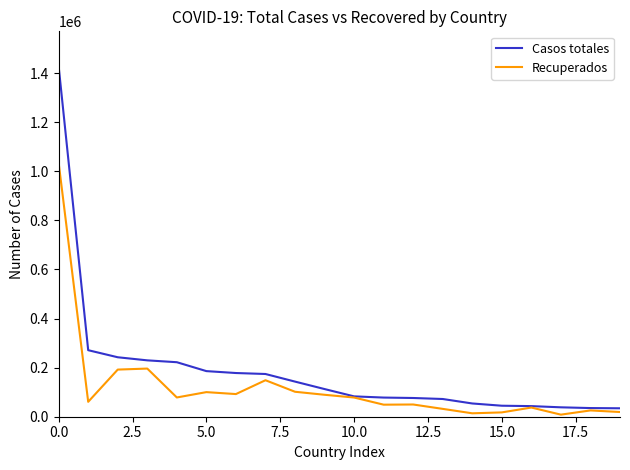

Which series has the widest spread of values?

Casos totales